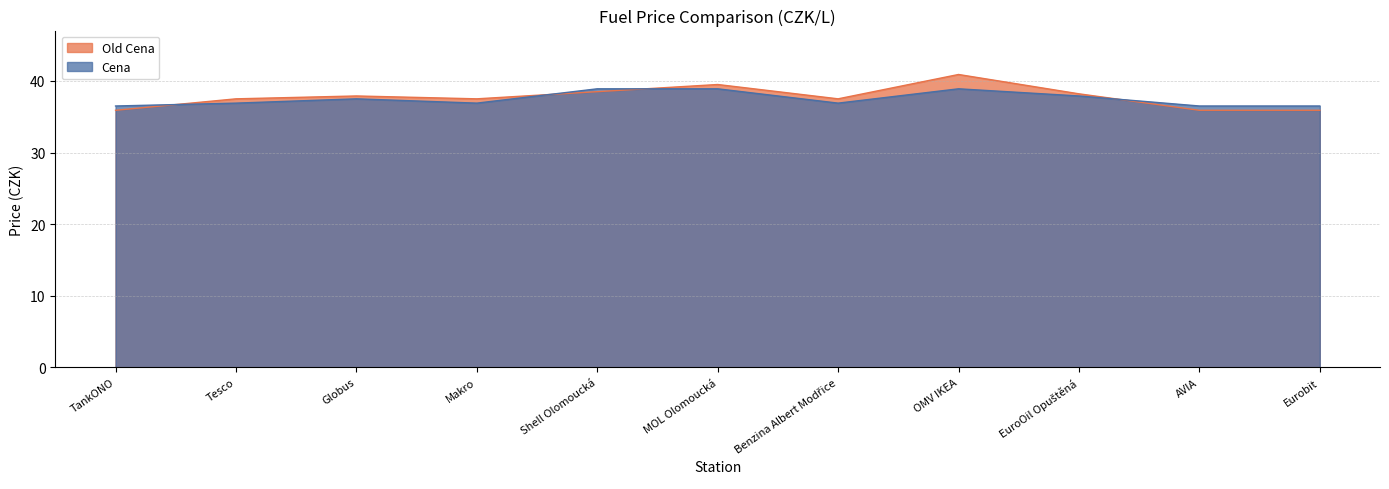

Which series has the largest total across all categories?

Old Cena